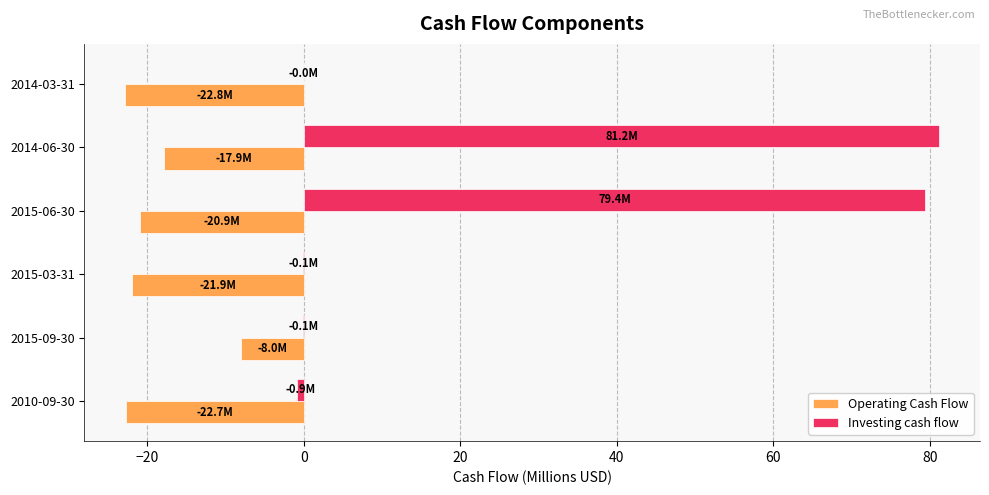

Which series has the widest spread of values?

Investing cash flow